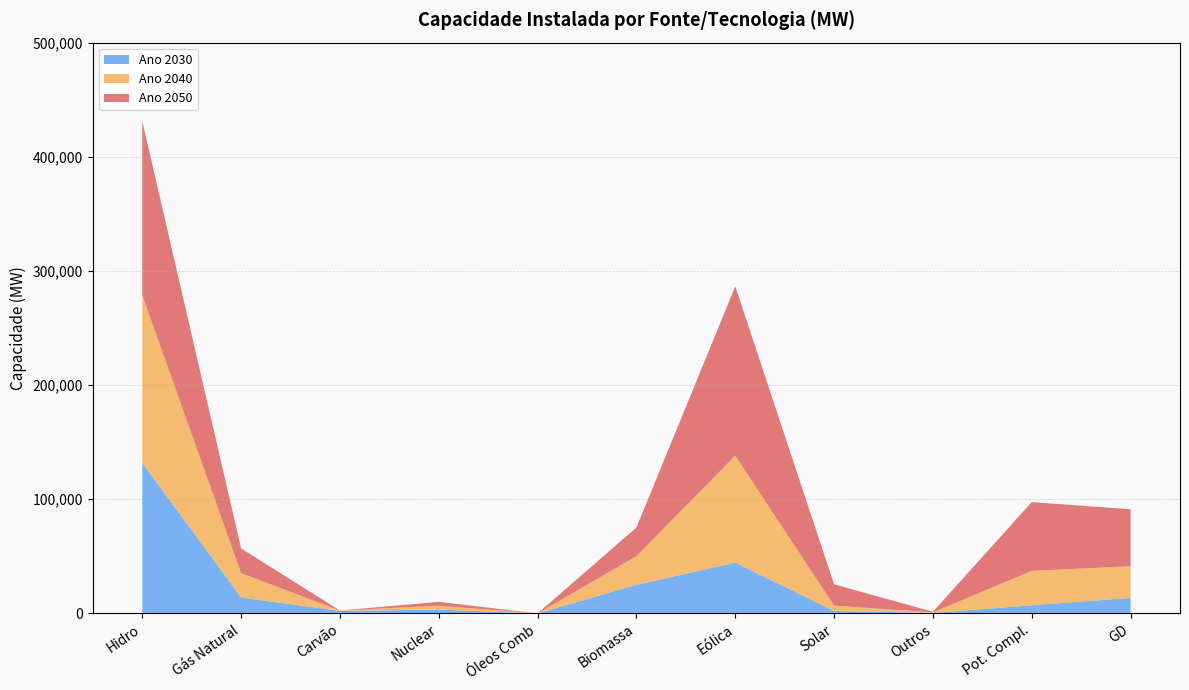

Reading left to right, list all the values displayed in this chart.

Ano 2030: Hidro=131902	Gás Natural=13958	Carvão=2251	Nuclear=3395	Óleos Comb=0	Biomassa=25095	Eólica=44557	Solar=2170	Outros=490	Pot. Compl.=7149	GD=13668
Ano 2040: Hidro=146788	Gás Natural=21358	Carvão=340	Nuclear=3395	Óleos Comb=0	Biomassa=25095	Eólica=93696	Solar=4718	Outros=490	Pot. Compl.=30161	GD=27728
Ano 2050: Hidro=152421	Gás Natural=21590	Carvão=0	Nuclear=3395	Óleos Comb=0	Biomassa=25096	Eólica=148227	Solar=18618	Outros=490	Pot. Compl.=60210	GD=49887